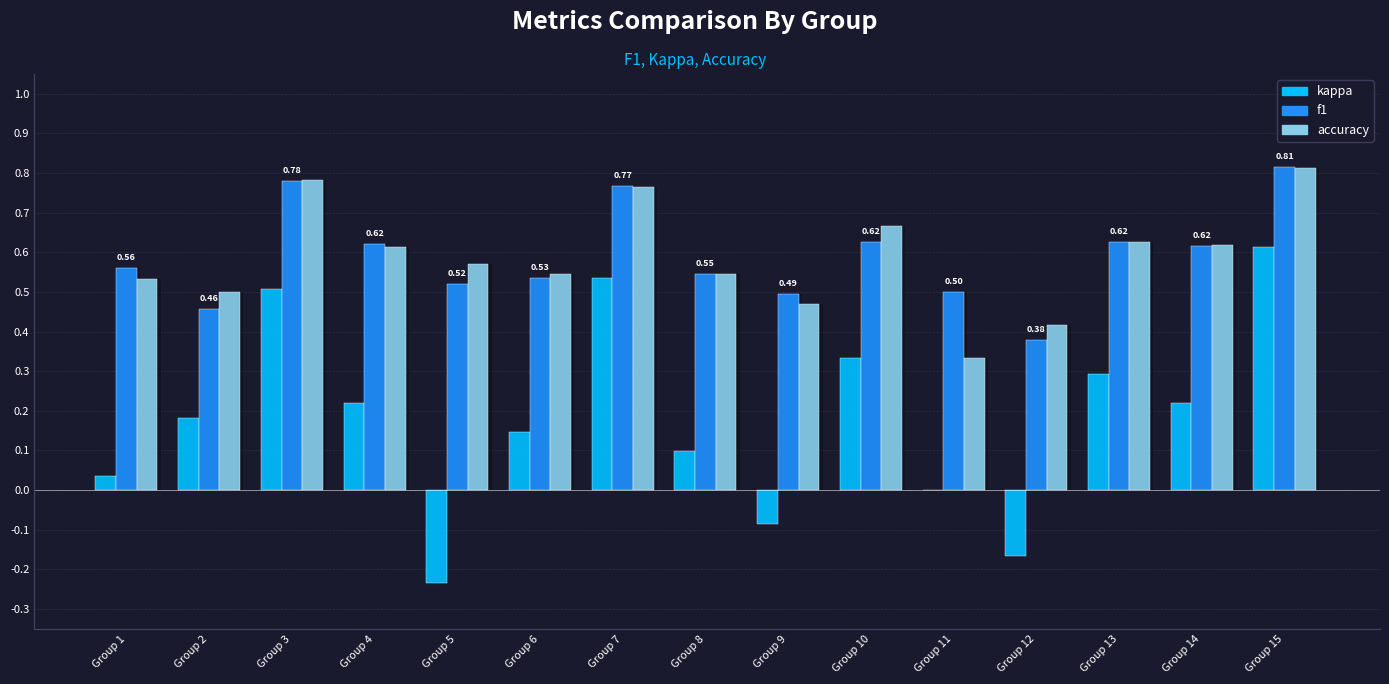

What is the difference between the maximum and minimum values in the accuracy series?

0.5